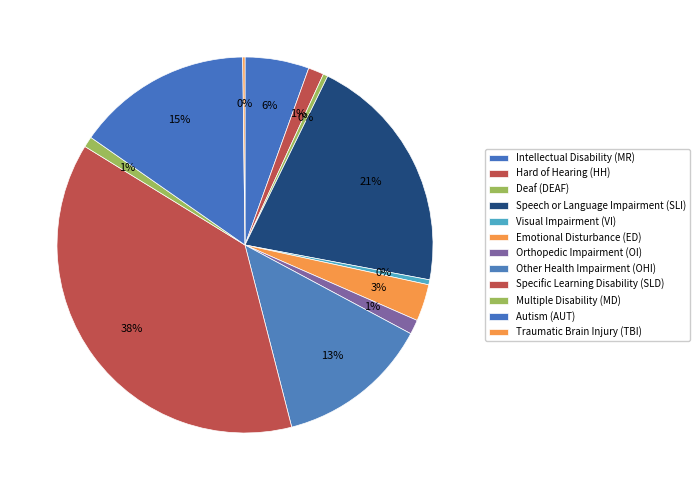

Rank the categories by value from lowest to highest.

Traumatic Brain Injury (TBI), Deaf (DEAF), Visual Impairment (VI), Multiple Disability (MD), Orthopedic Impairment (OI), Hard of Hearing (HH), Emotional Disturbance (ED), Intellectual Disability (MR), Other Health Impairment (OHI), Autism (AUT), Speech or Language Impairment (SLI), Specific Learning Disability (SLD)